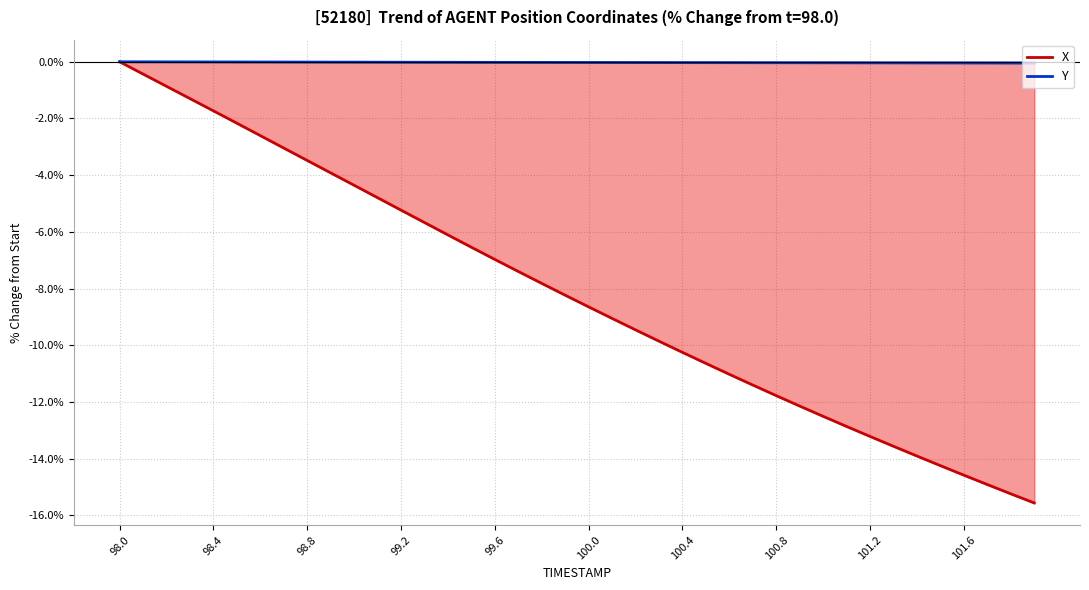

At which label does X reach its peak?

98.0